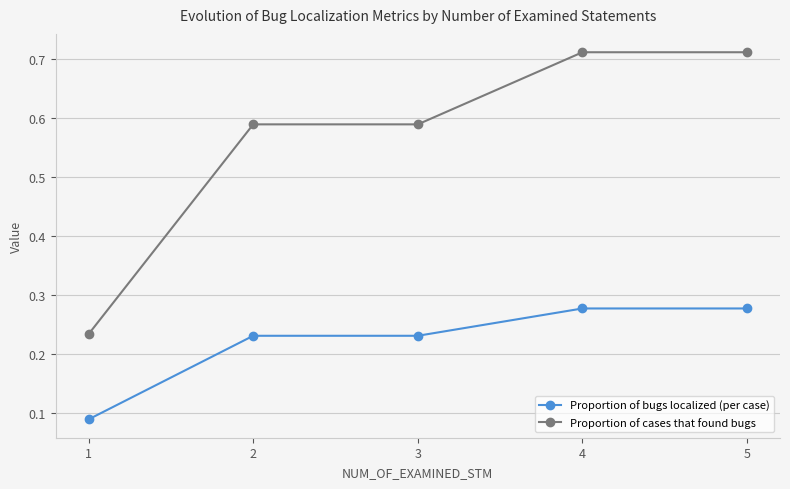

What is the total value across all series at 5?

1.0